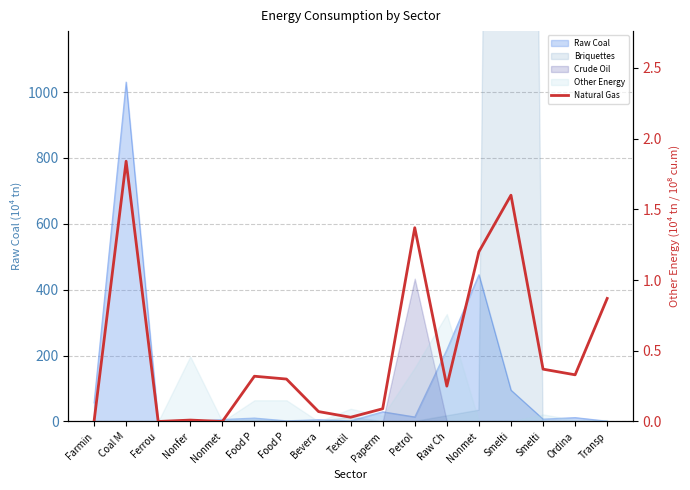

Where is the data nearest to the value 0?

Farmin